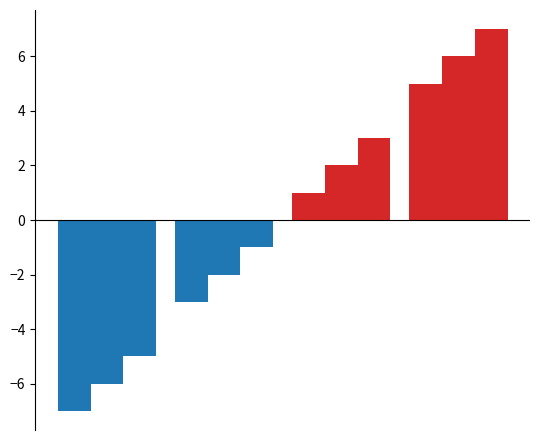

Which series has the largest total across all categories?

b (pos)